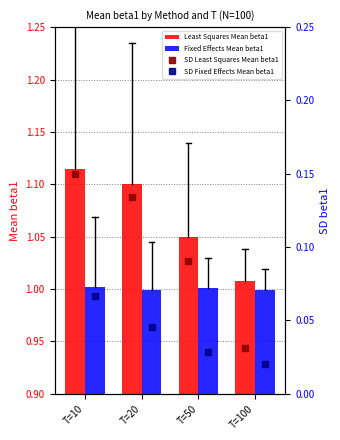

What is the sum of all Least Squares Mean beta1 values?

4.3